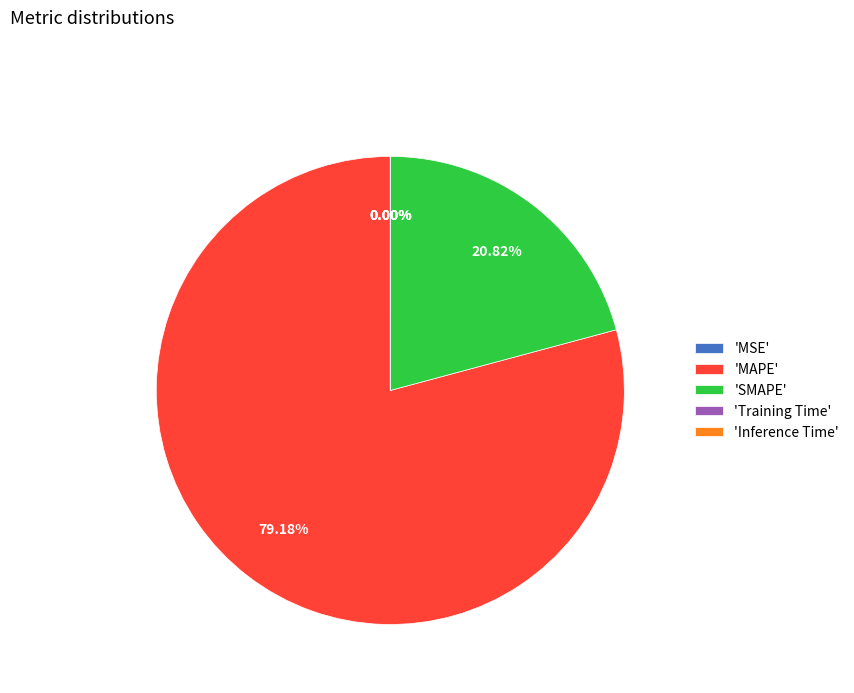

Does any single category account for the majority?

Yes